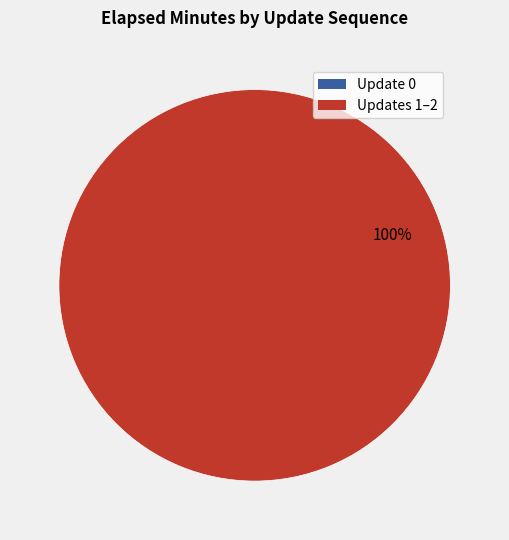

Is there a majority slice in this chart?

Yes